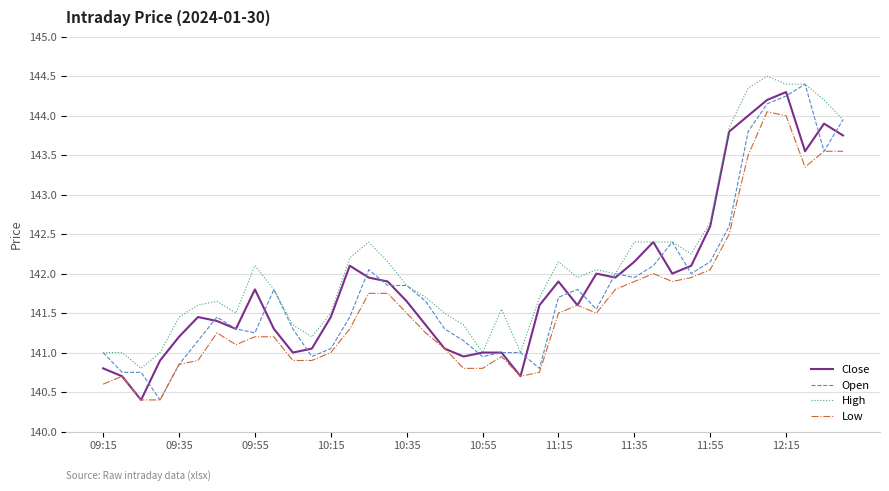

True or false: High and Low cross at least once.

False